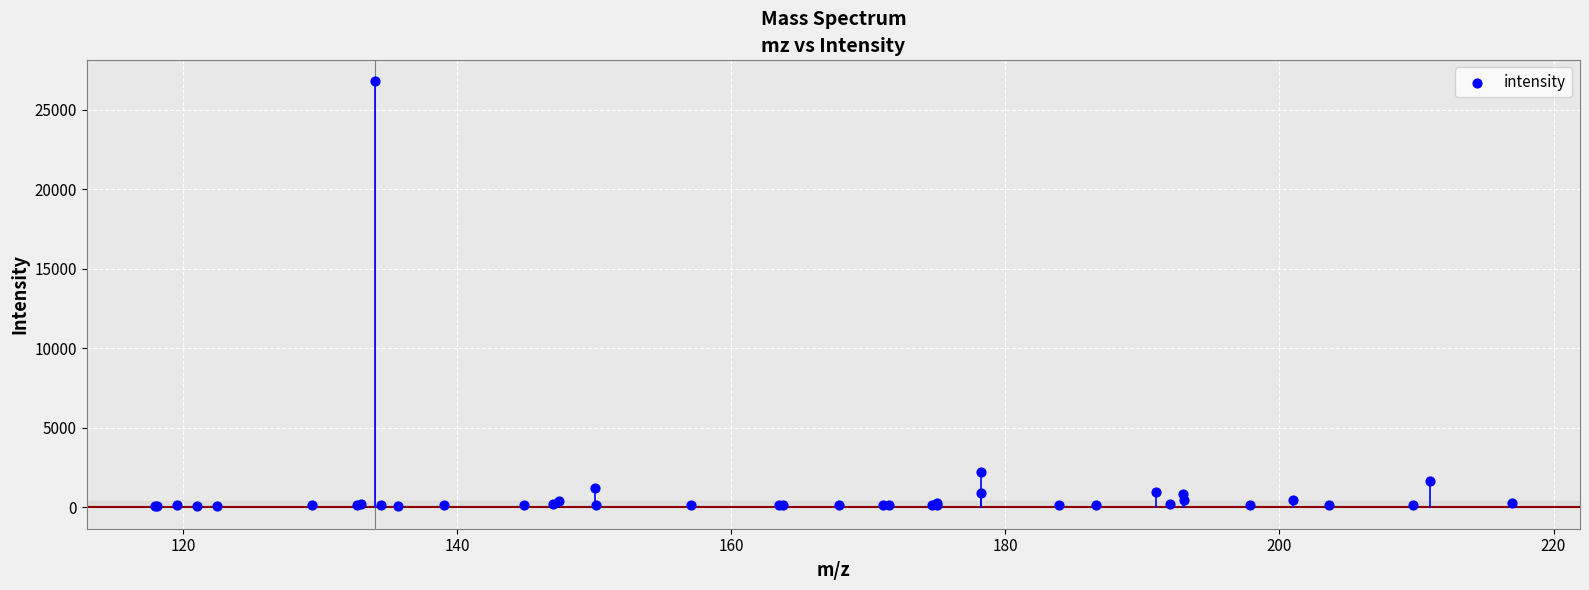

What Y value in the scatter plot is closest to 13451?

2210.4